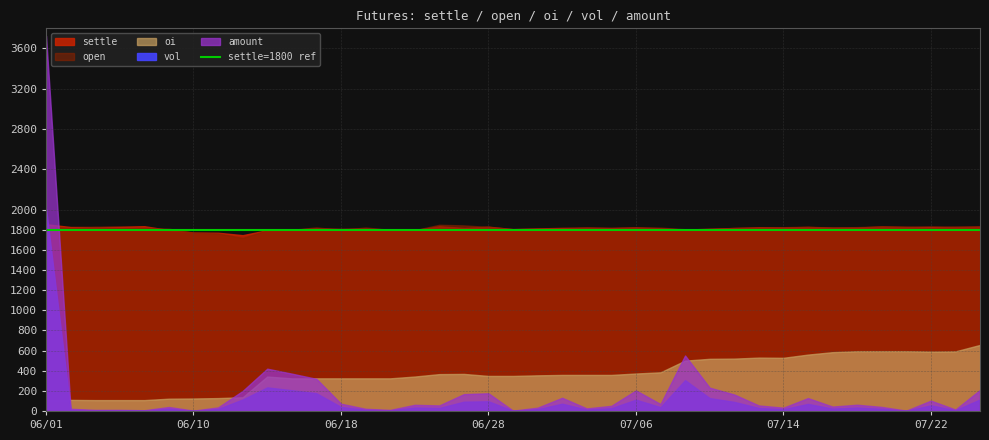

What is the average value of the oi series?

367.4